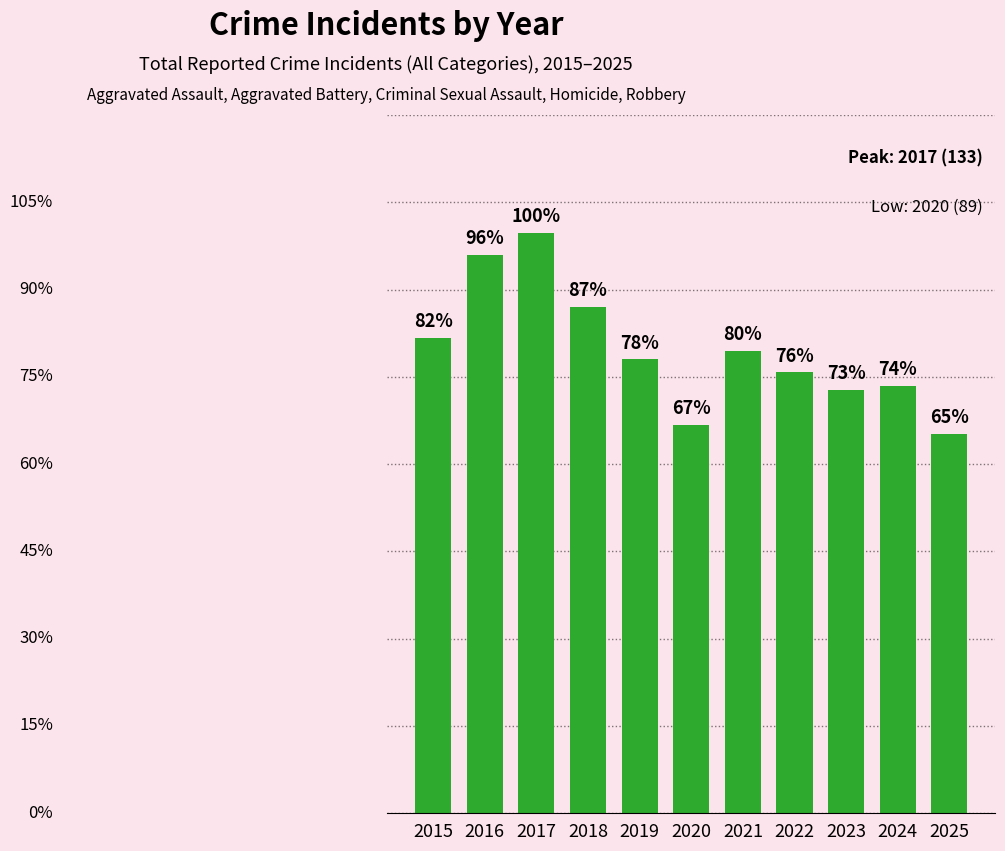

What is the difference between the values at 2020 and 2025?

2